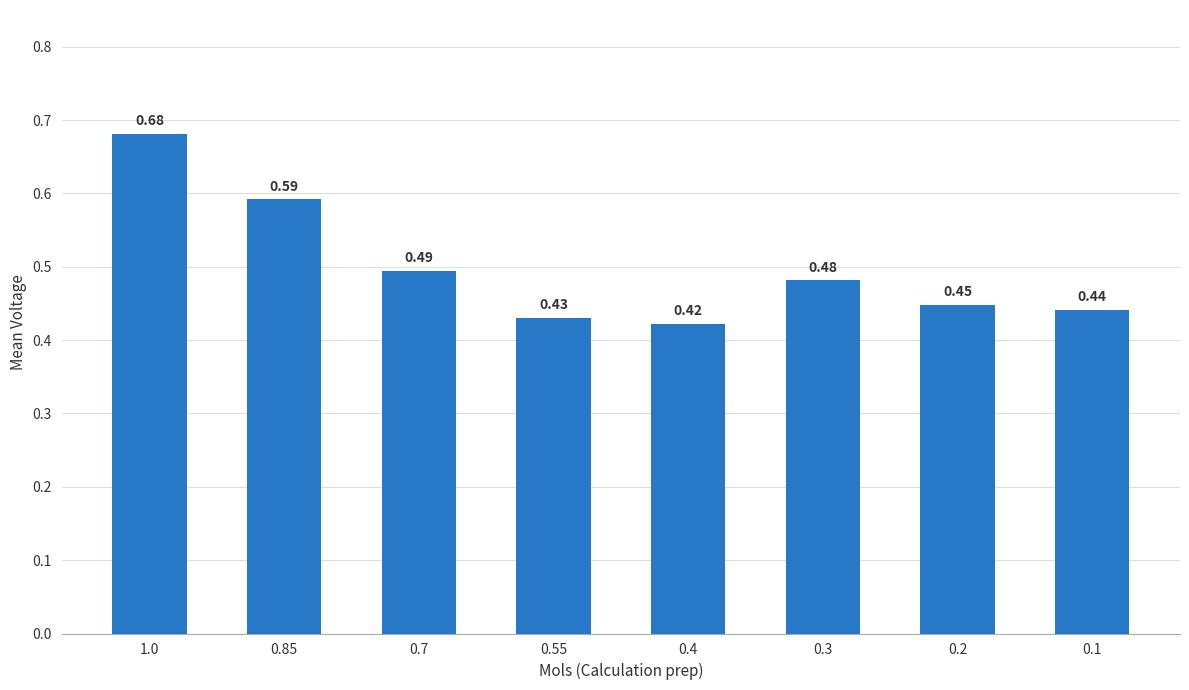

List the labels in order of value, smallest first.

0.4, 0.55, 0.1, 0.2, 0.3, 0.7, 0.85, 1.0